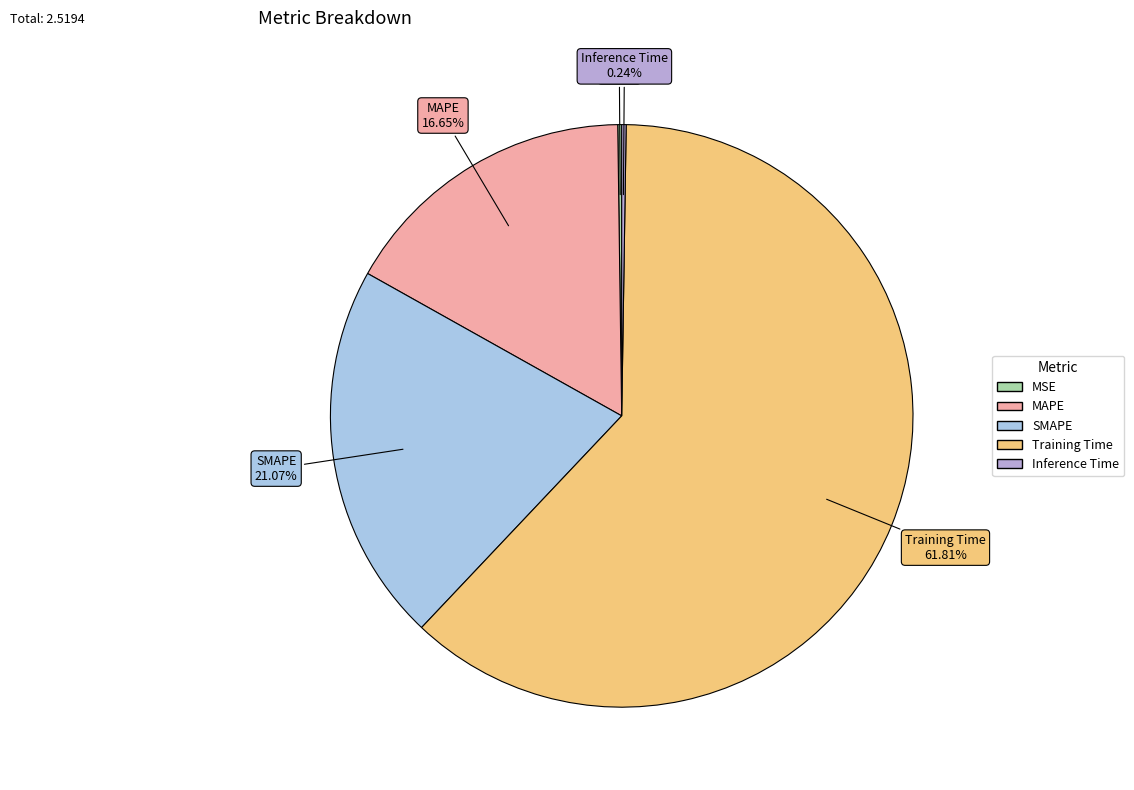

Is it true that Training Time is 62% of the pie?

True